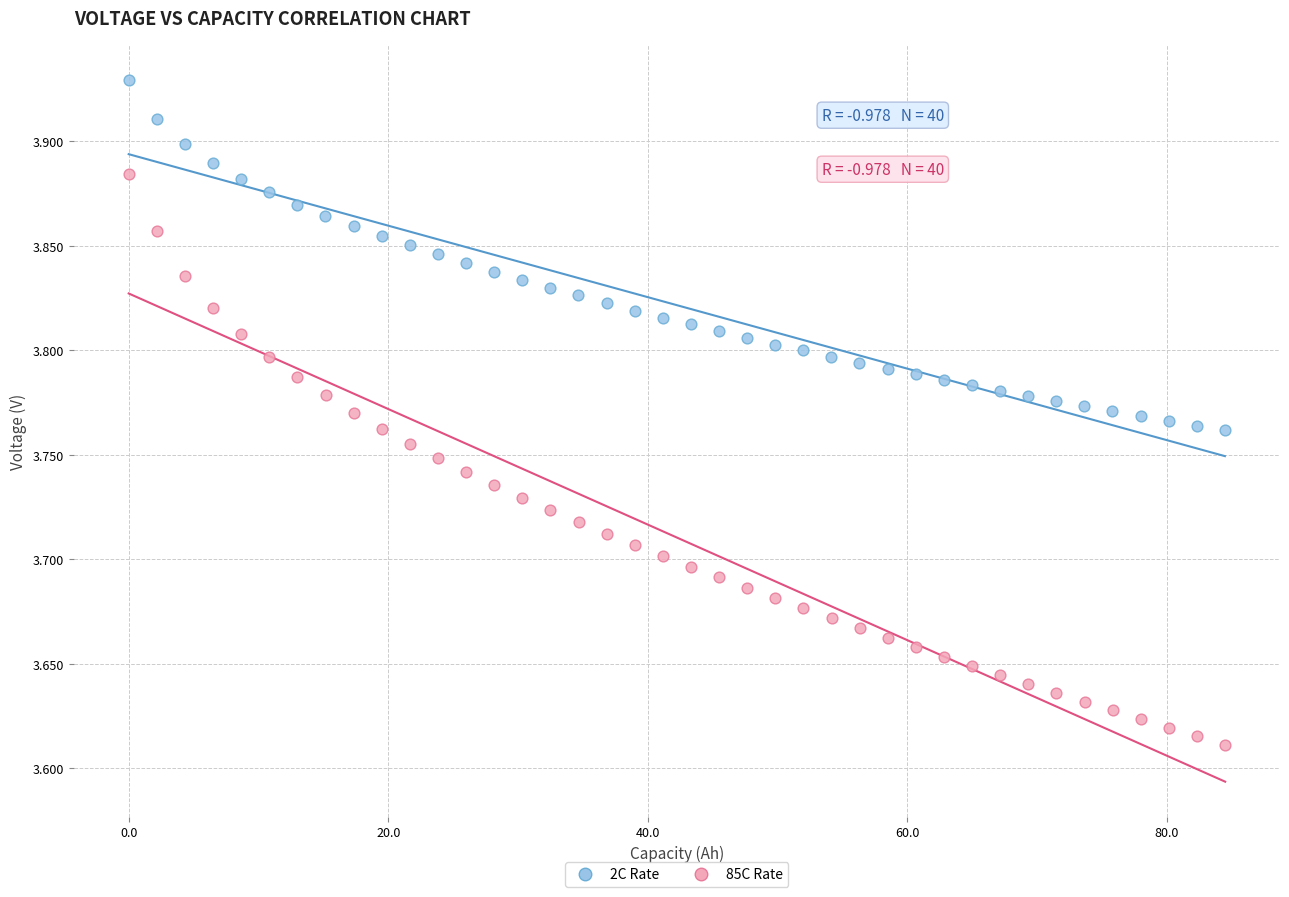

Which series reaches the maximum Y coordinate?

2C Rate